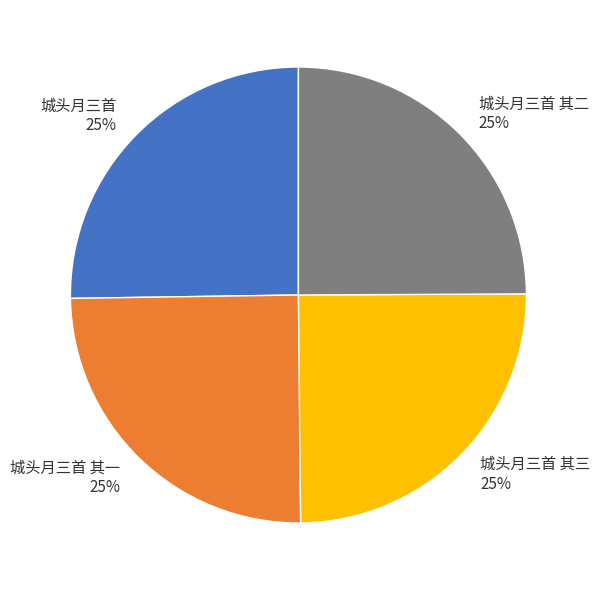

To the nearest percent, what is the average slice percentage?

25%